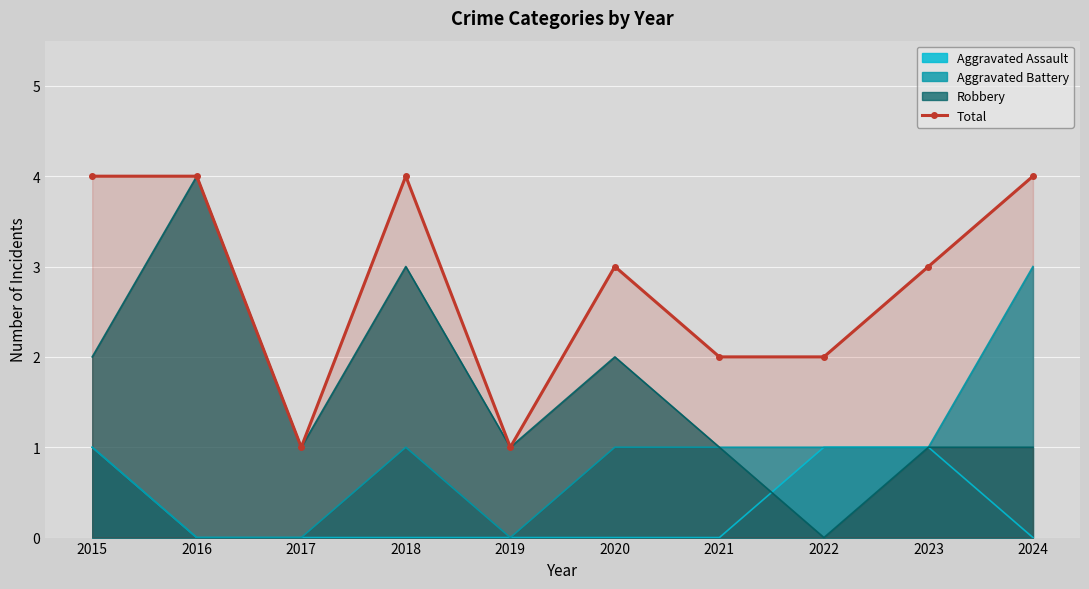

Reading right to left, extract all data points from this chart.

4	3	2	2	3	1	4	1	4	4